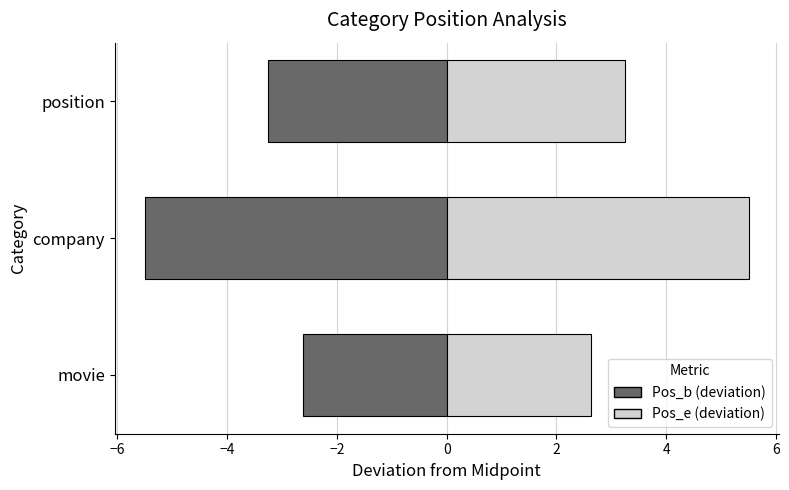

How many data points does each series have?

3